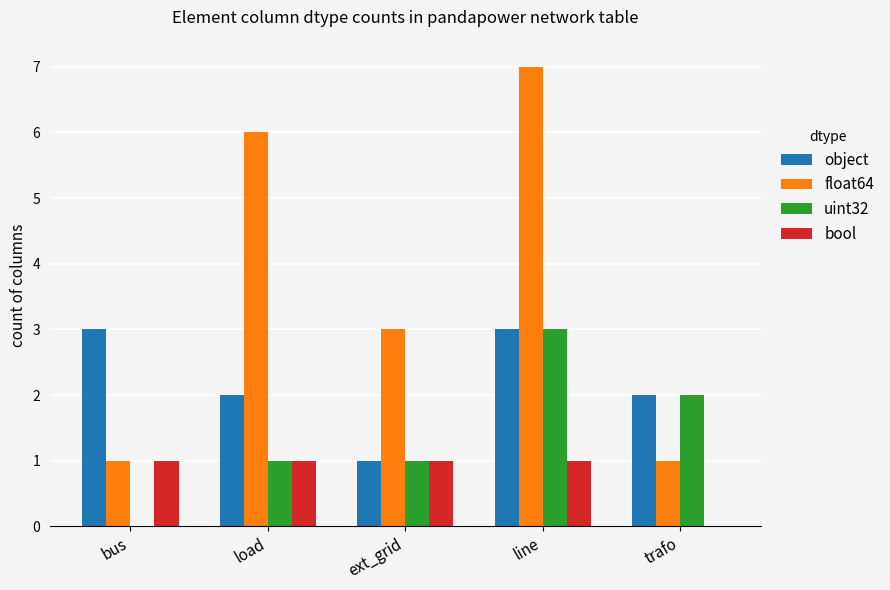

Are the bars horizontal?

No